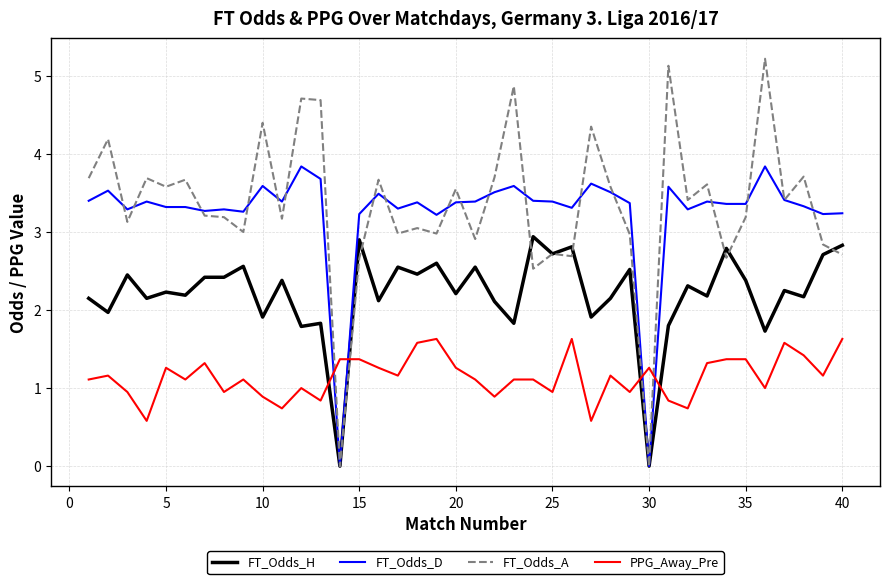

Which series ends up on top after the final intersection of FT_Odds_D and PPG_Away_Pre?

FT_Odds_D